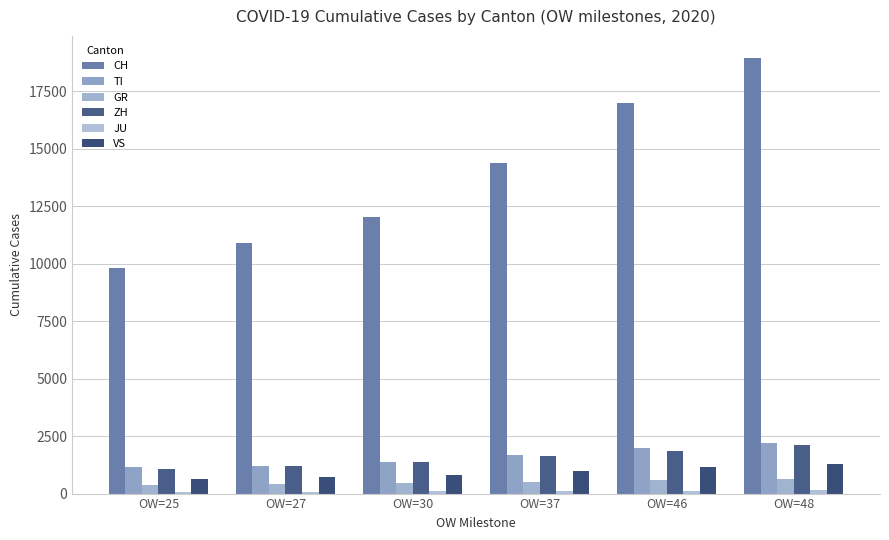

At which category is the sum across all series the highest?

OW=48